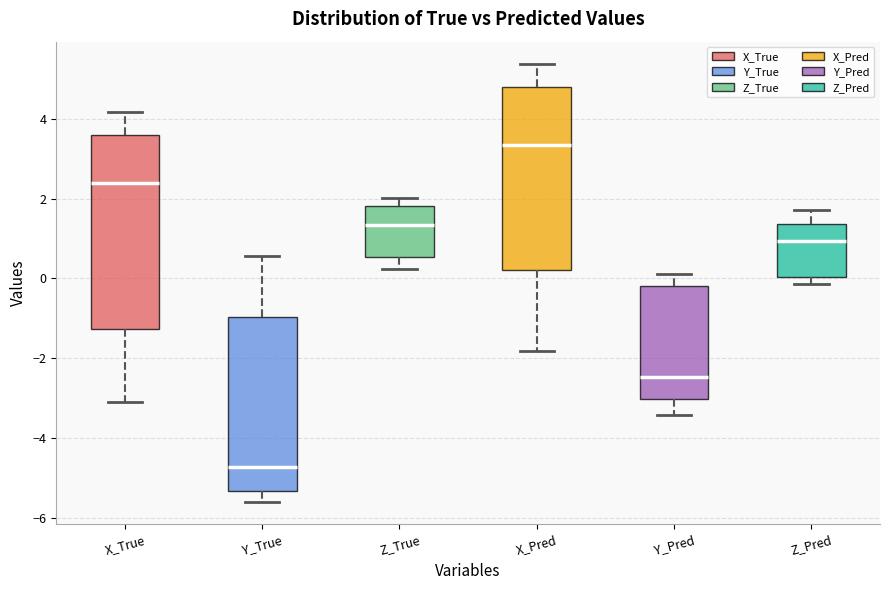

Which box has the lowest median line?

Y_True